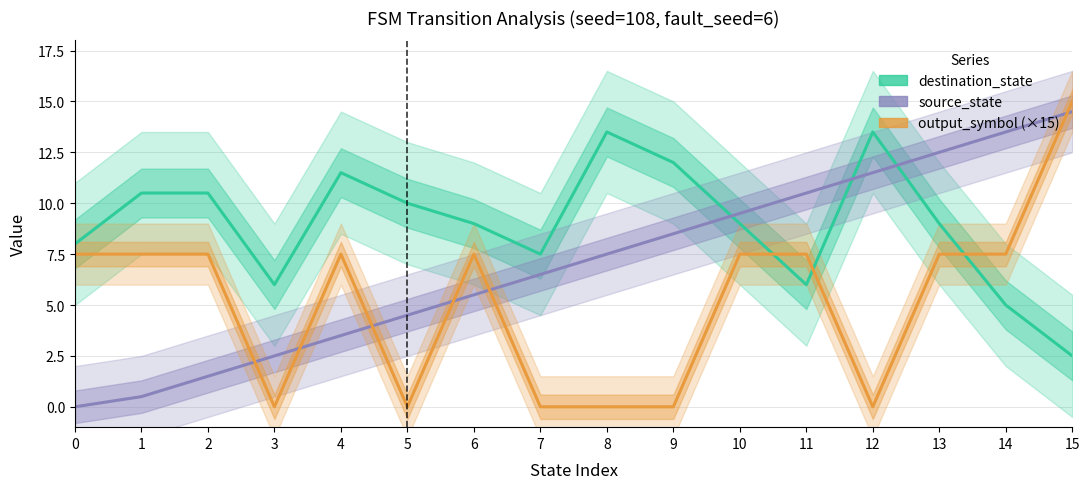

Where is source_state nearest to the value 7?

7